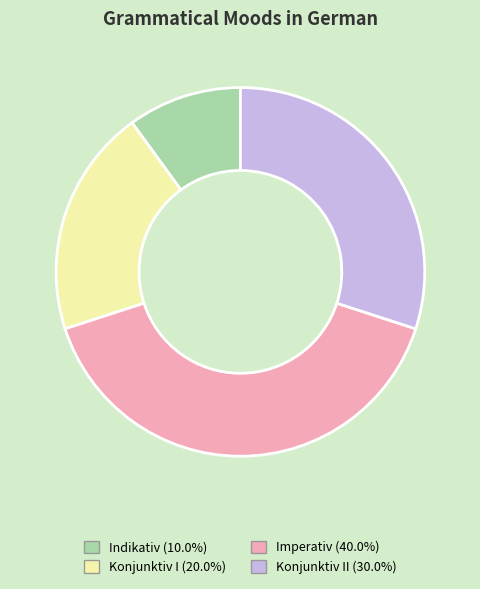

Does any single category account for the majority?

No